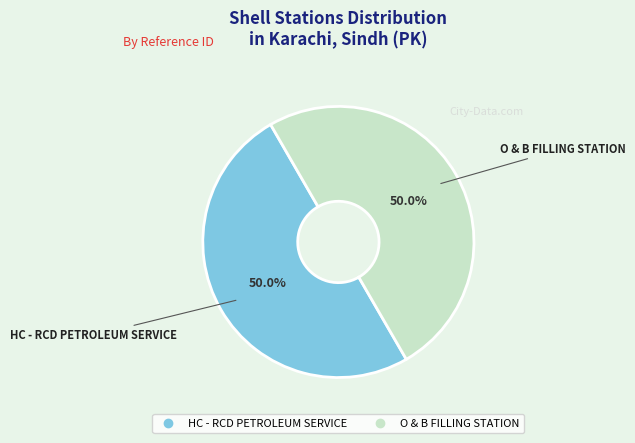

What is the ratio of the value at HC - RCD PETROLEUM SERVICE to the value at O & B FILLING STATION?

1.0